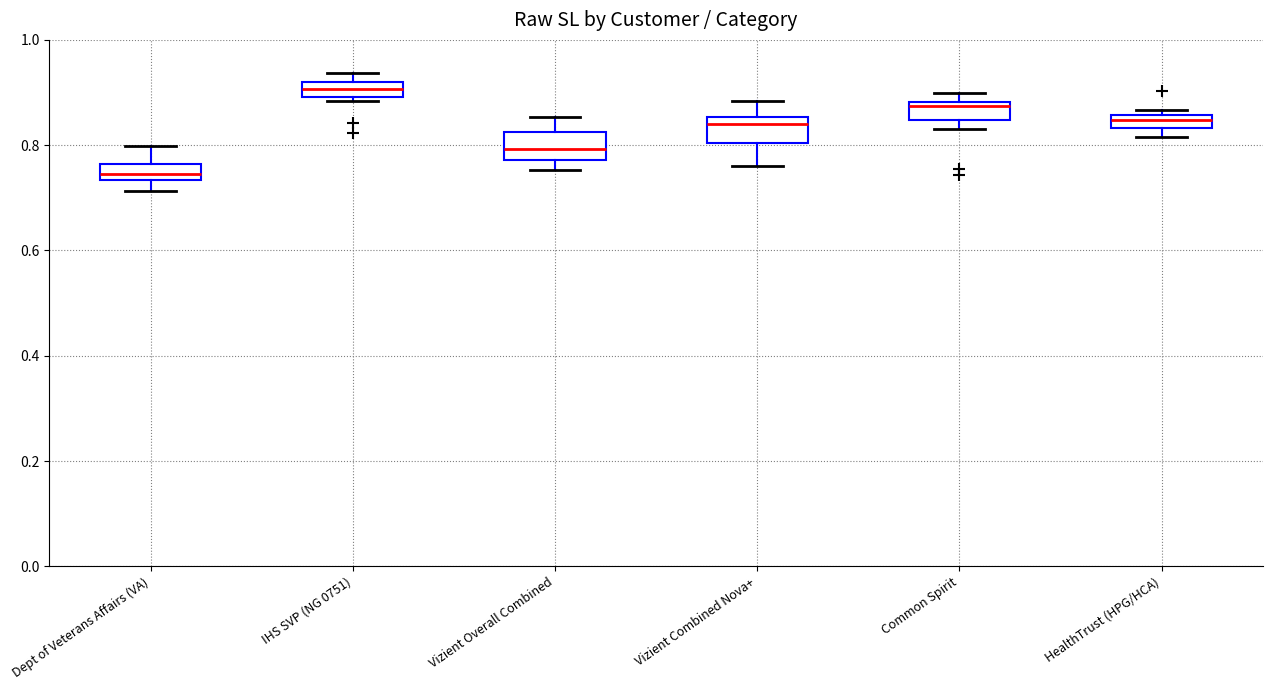

Where is the upper edge of the box for IHS SVP (NG 0751) on the y-axis? The values are not printed on the chart, so give them approximately, as read against the axis.

0.92